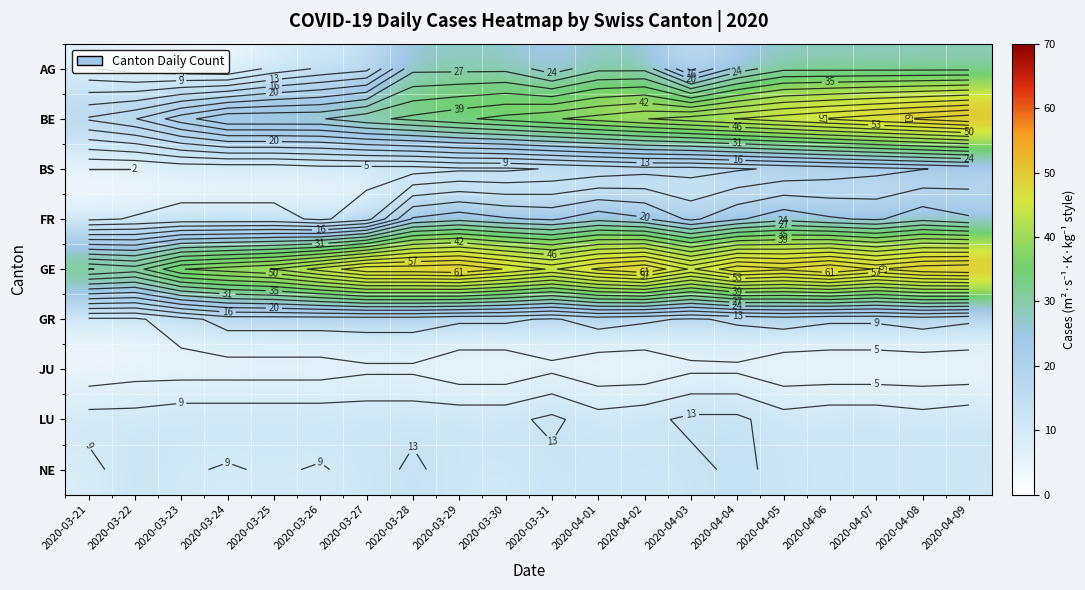

What is the maximum value shown in the chart?

65